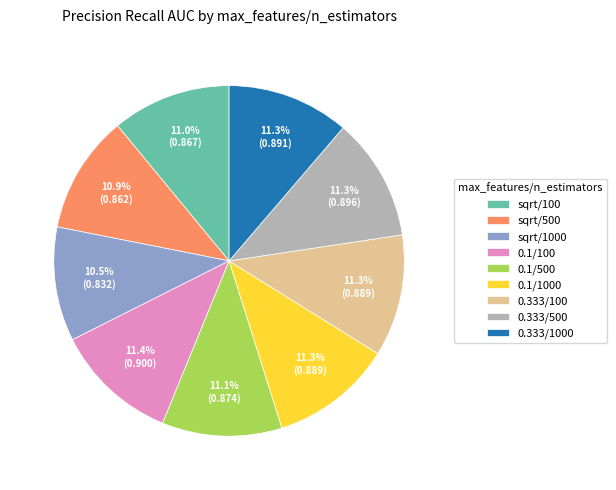

Count the number of slices in the pie.

9